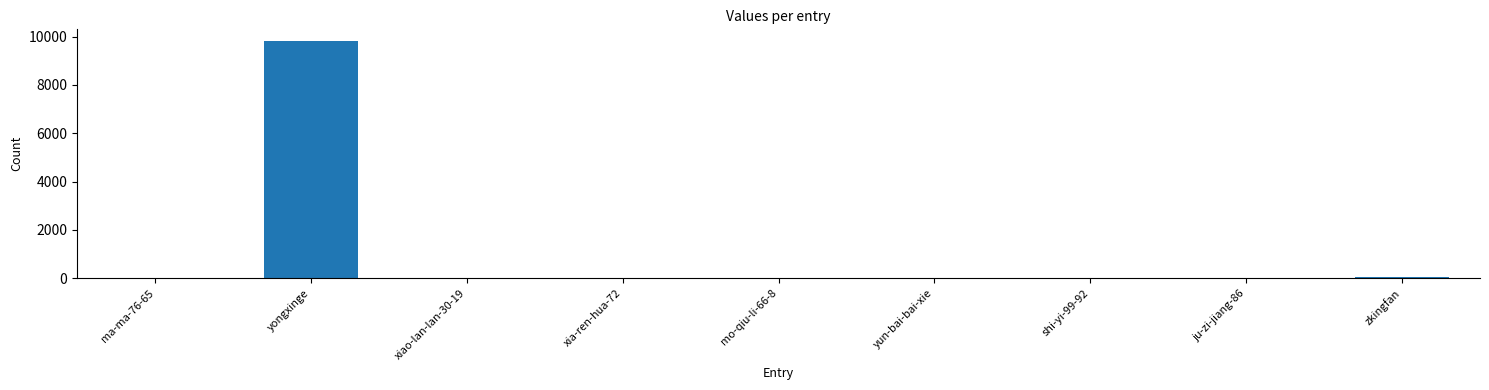

The value at xiao-lan-lan-30-19 is 3522. True or false?

False